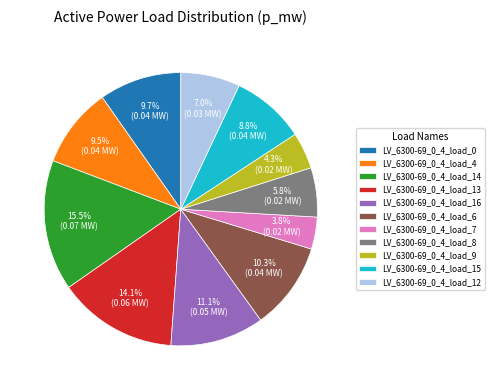

Combined, what portion of the pie is LV_6300-69_0_4_load_7 and LV_6300-69_0_4_load_16?

14.9%